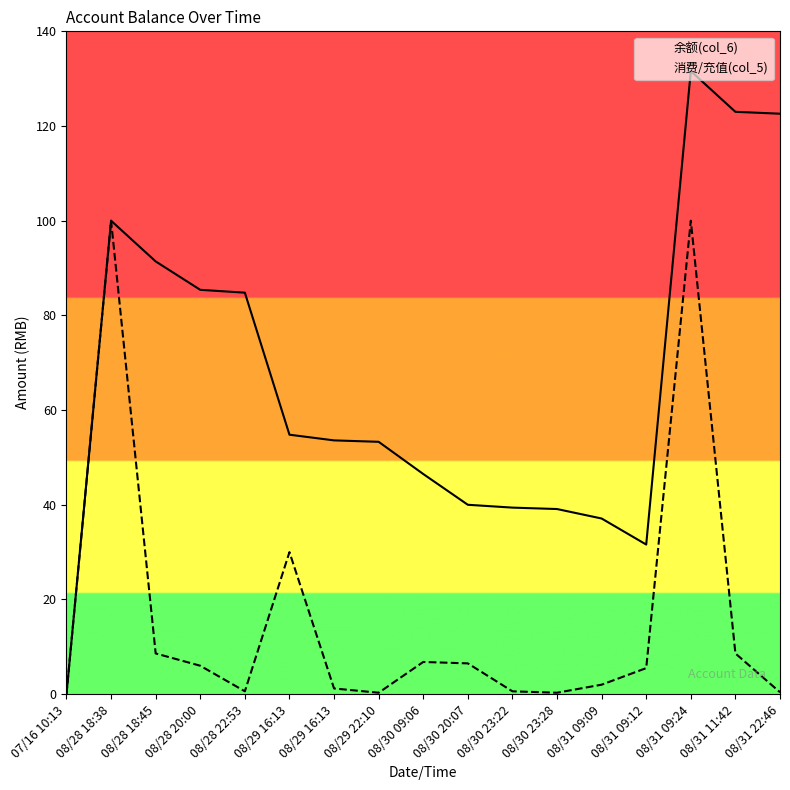

True or false: 消费/充值(col_5) has a value of 0.6 at 08/28 22:53.

True